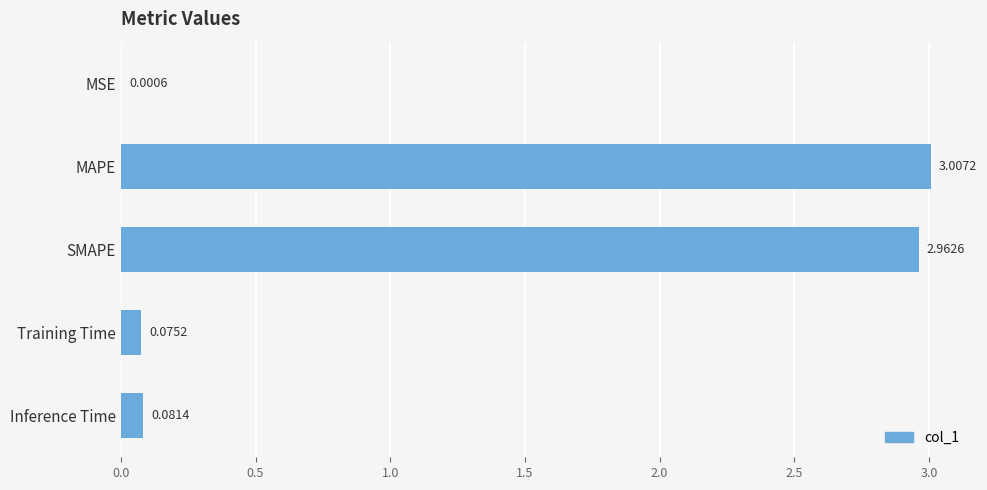

Which label corresponds to the largest value in the chart?

MAPE